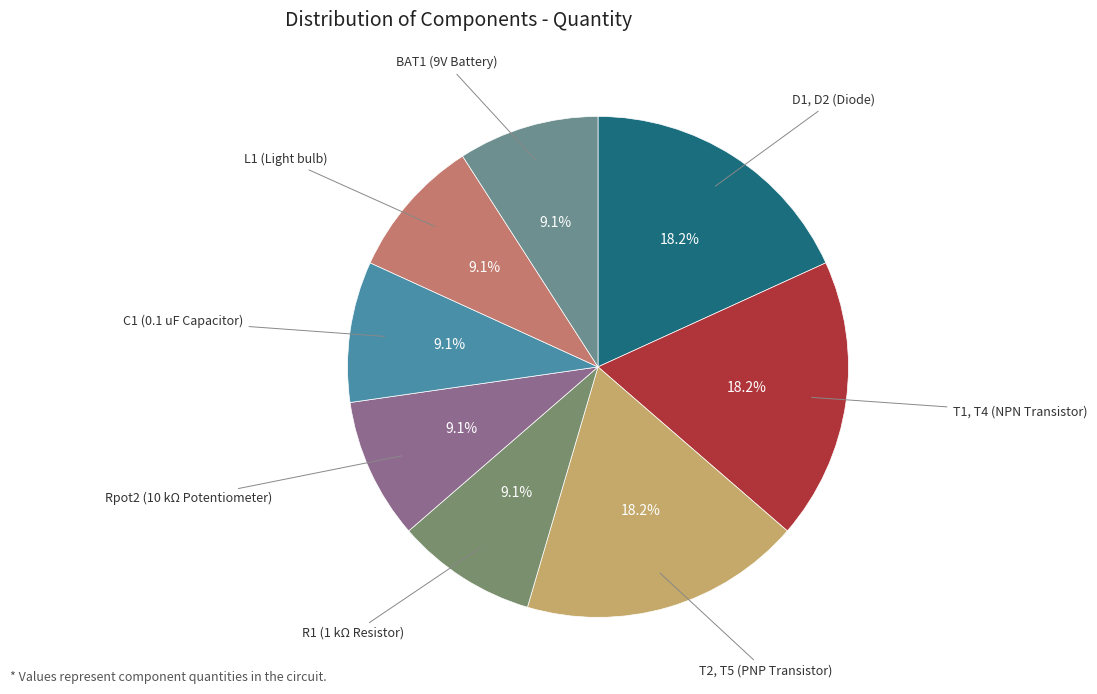

Count the number of slices in the pie.

8